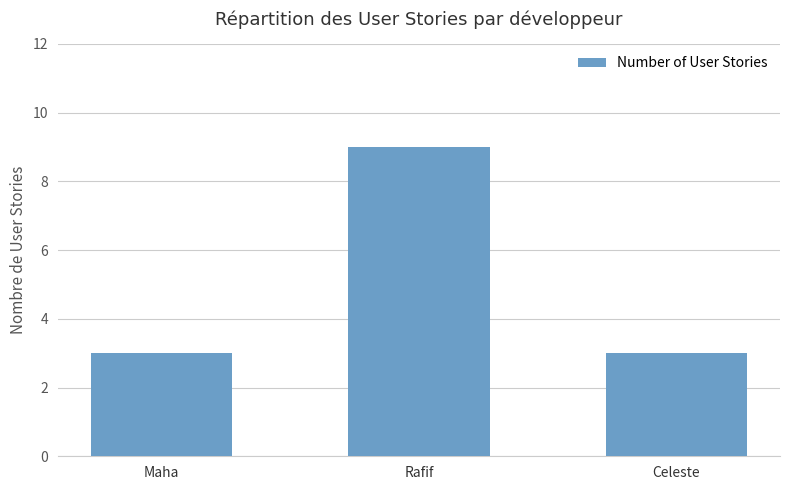

How many series are shown in this chart?

1